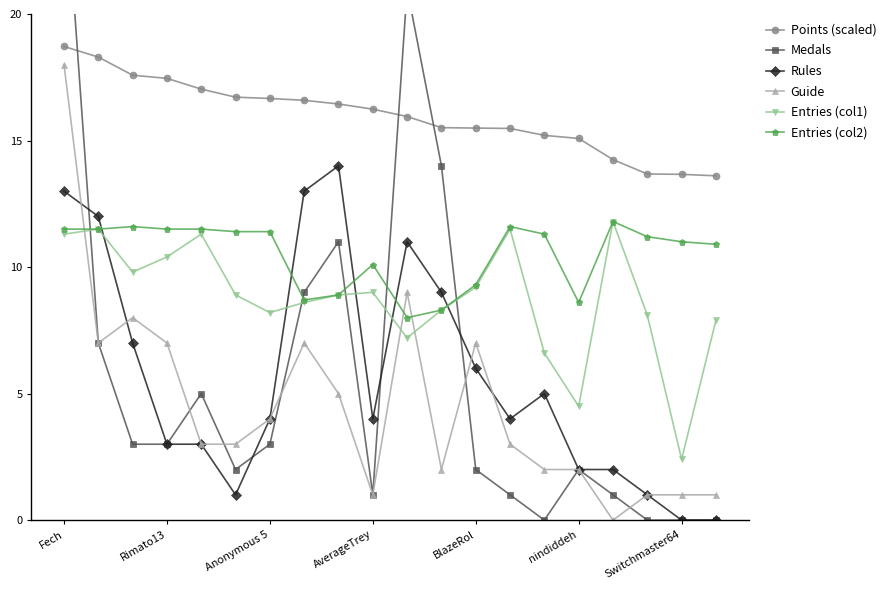

The Entries (col2) series shows 10.7 at 10. True or false?

False